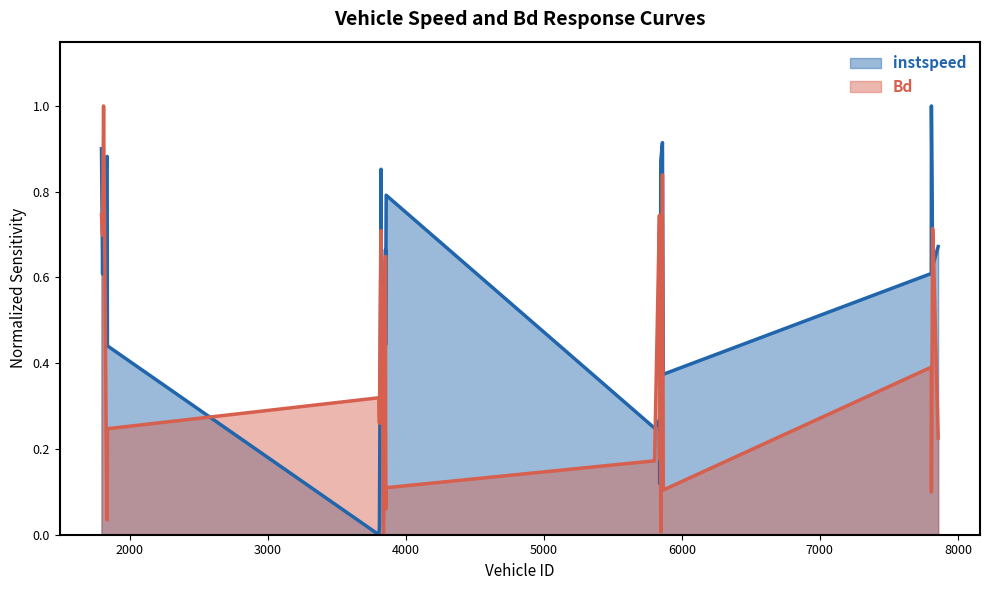

List the series in order of their overall mean, highest first.

instspeed, Bd